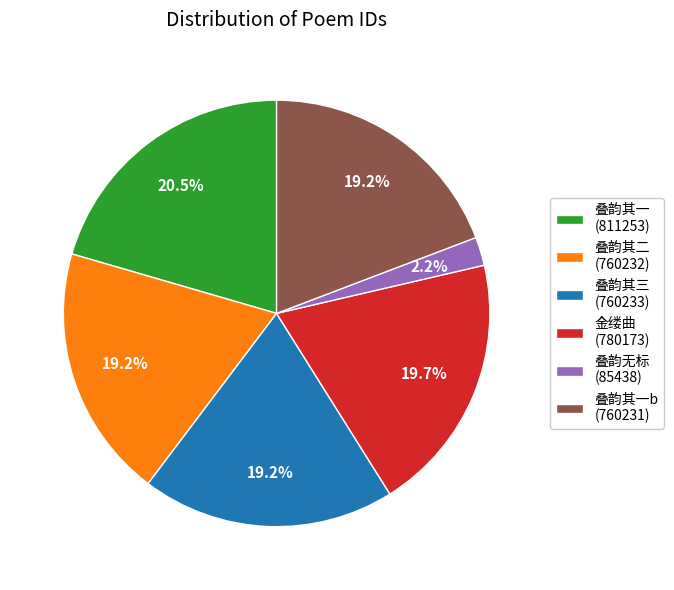

To the nearest percent, what is the average slice percentage?

17%